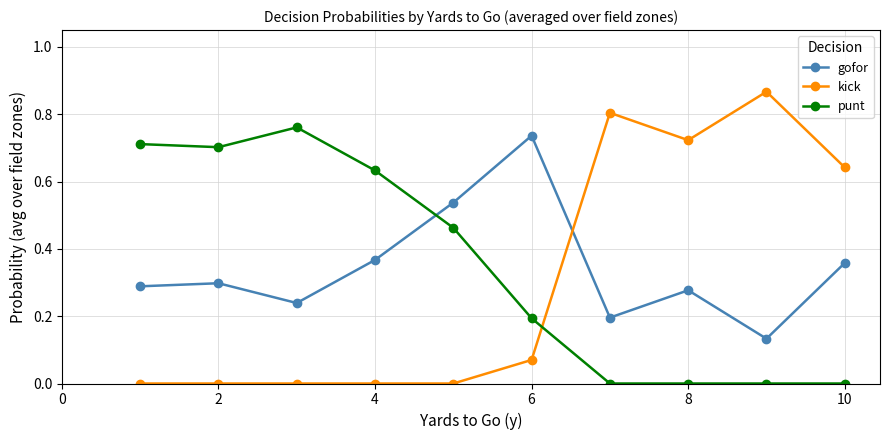

Which series has the widest spread of values?

kick